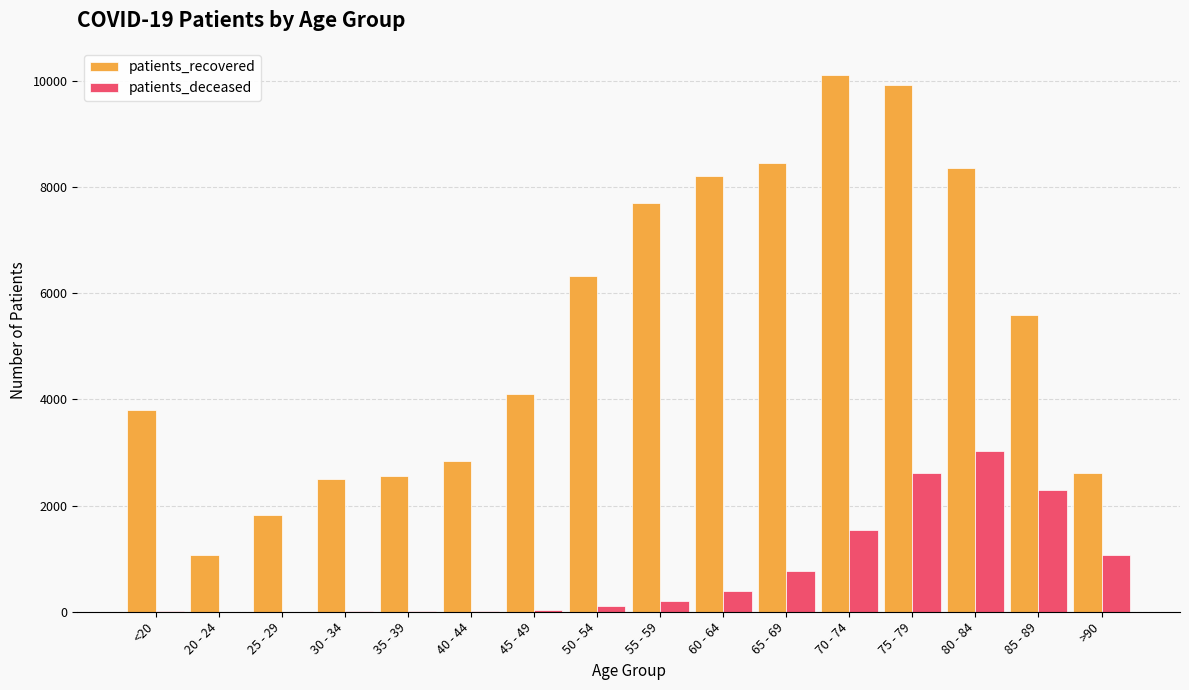

How many groups of bars are there?

16